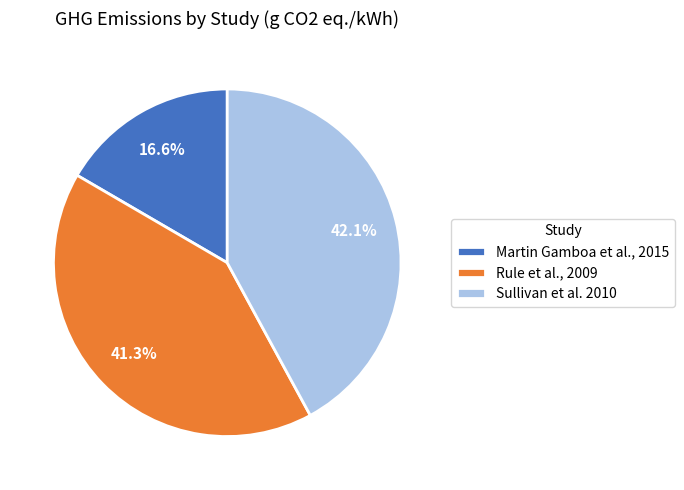

To the nearest percent, what is the average slice percentage?

33%